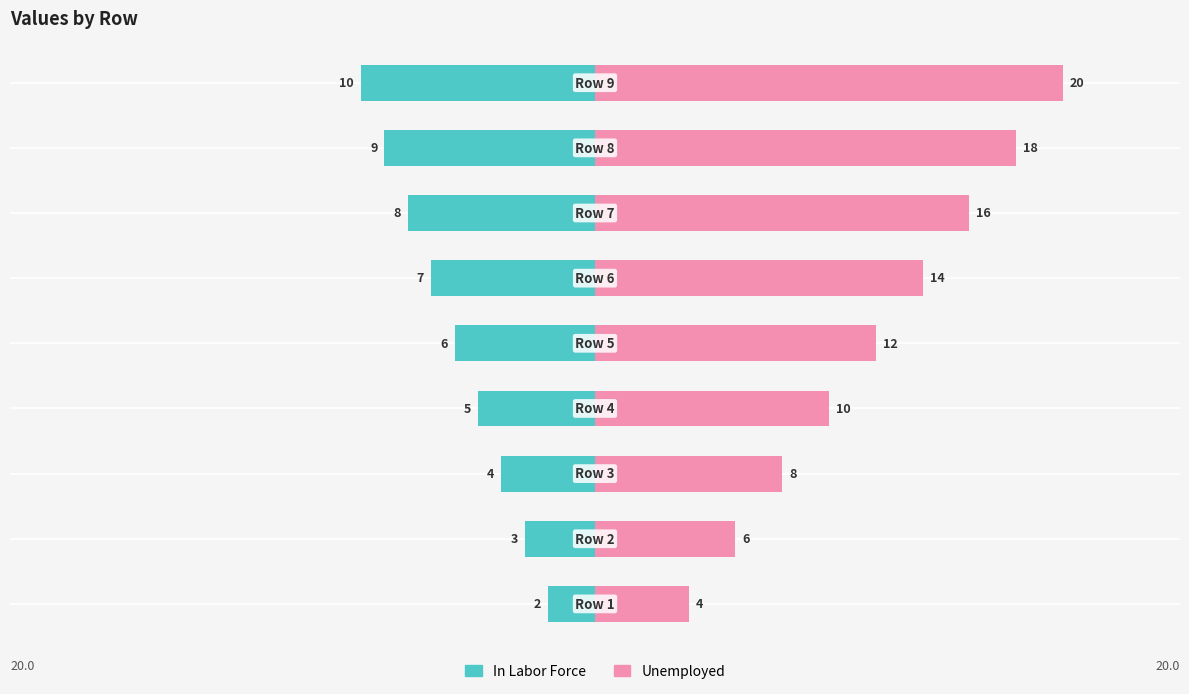

What are all the series names shown in the legend?

In Labor Force, Unemployed